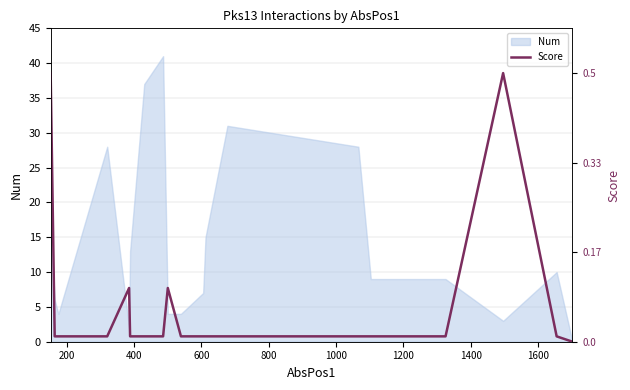

What is the maximum value for Num?

41